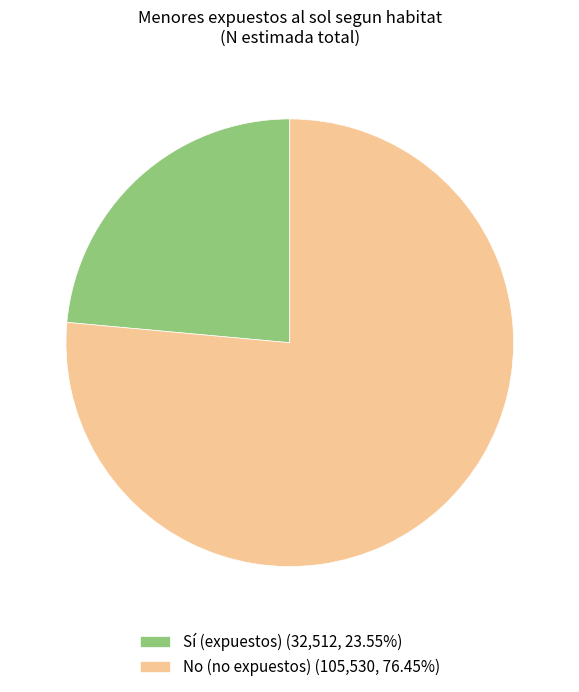

Do Sí (expuestos) (32,512, 23.55%) and No (no expuestos) (105,530, 76.45%) together represent more than half of the pie?

Yes